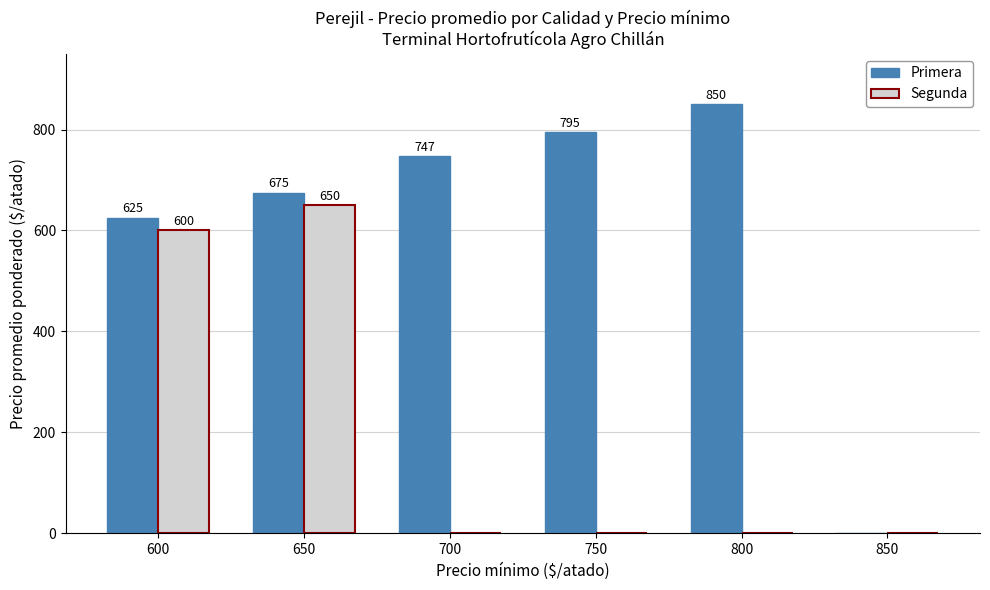

What is the sum of all Primera values?

3692.2